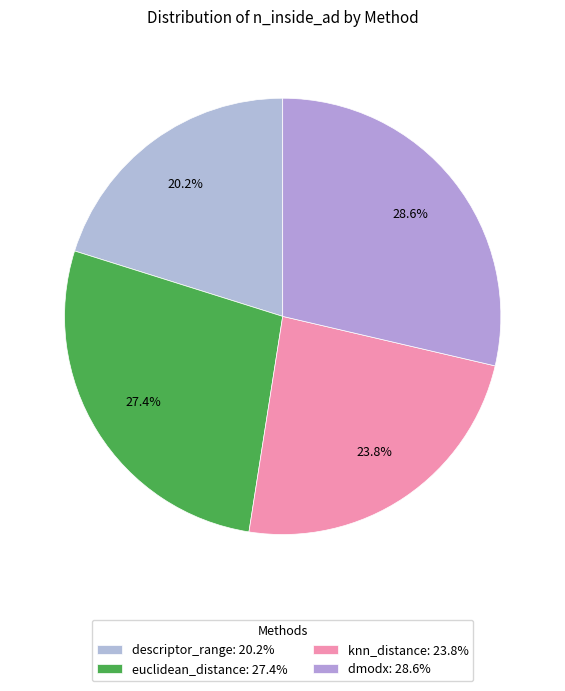

Which slice is the largest?

dmodx